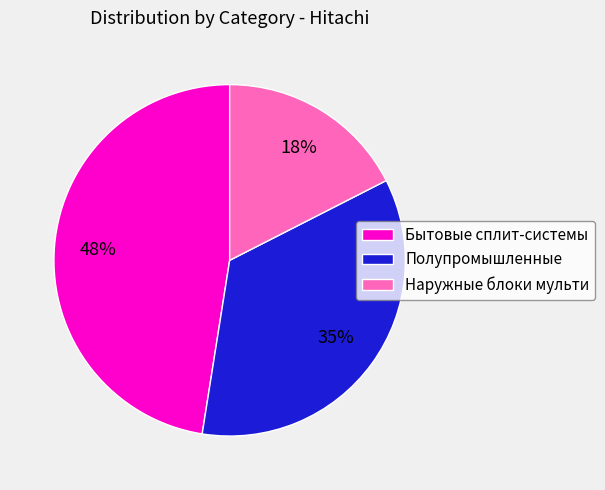

The Бытовые сплит-системы slice represents 59% of the pie. True or false?

False